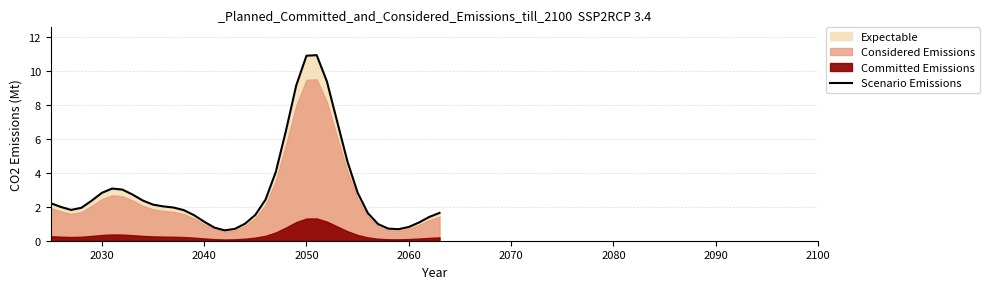

How many interior local valleys (lower than both neighbors) does the data have?

3